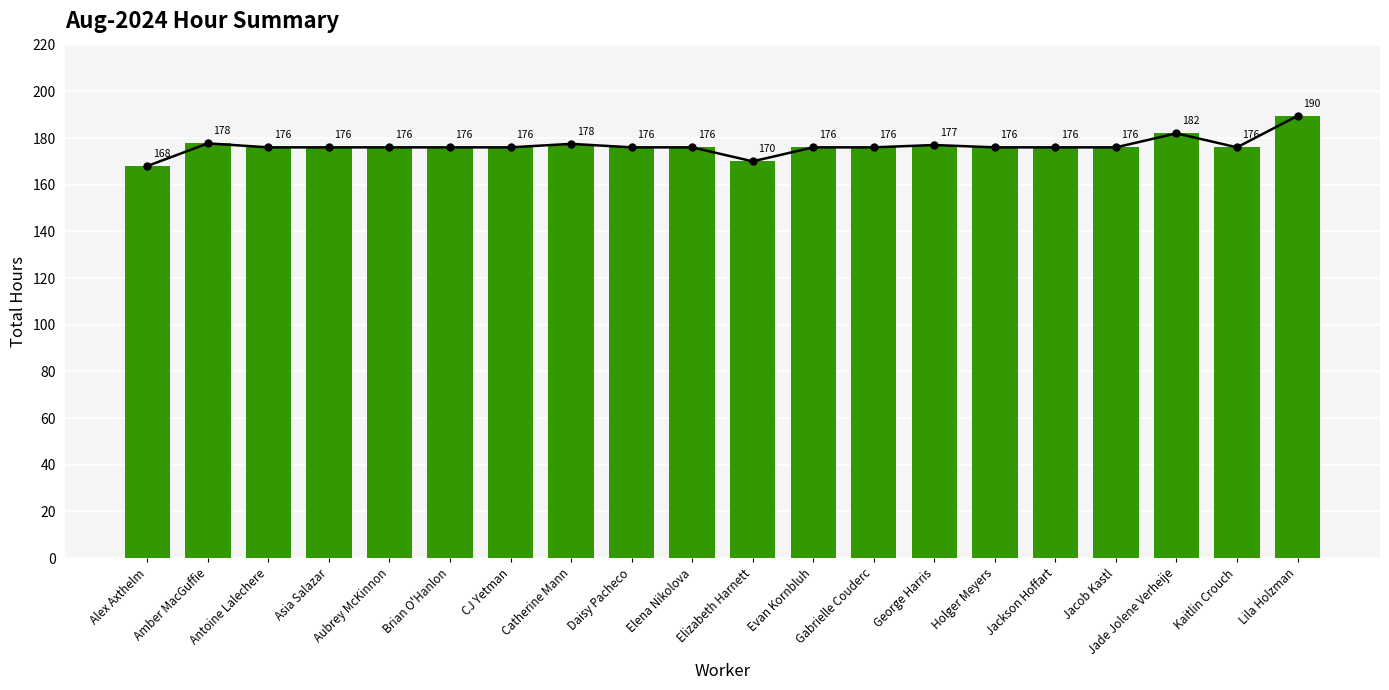

Rank the categories by value from highest to lowest.

Lila Holzman, Jade Jolene Verheije, Amber MacGuffie, Catherine Mann, George Harris, Antoine Lalechere, Asia Salazar, Aubrey McKinnon, Brian O'Hanlon, CJ Yetman, Daisy Pacheco, Elena Nikolova, Evan Kornbluh, Gabrielle Couderc, Holger Meyers, Jackson Hoffart, Jacob Kastl, Kaitlin Crouch, Elizabeth Harnett, Alex Axthelm